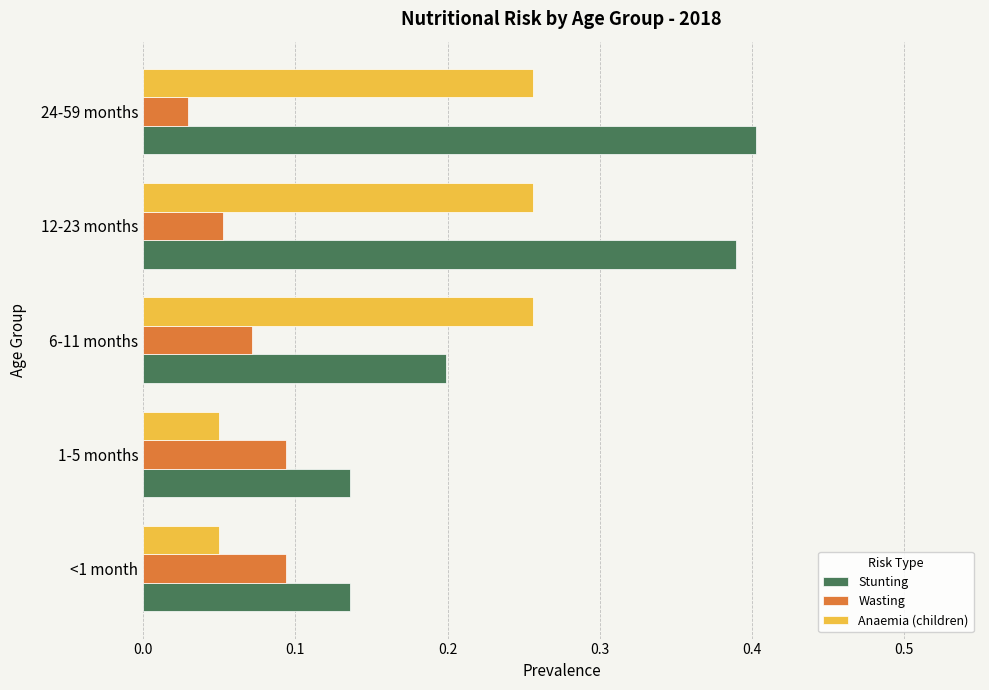

At how many categories does at least one series exceed 0?

5